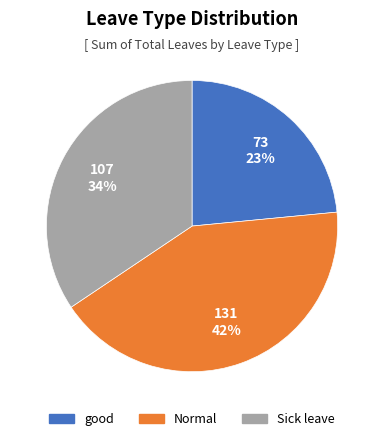

What is the largest slice in the pie chart?

Normal